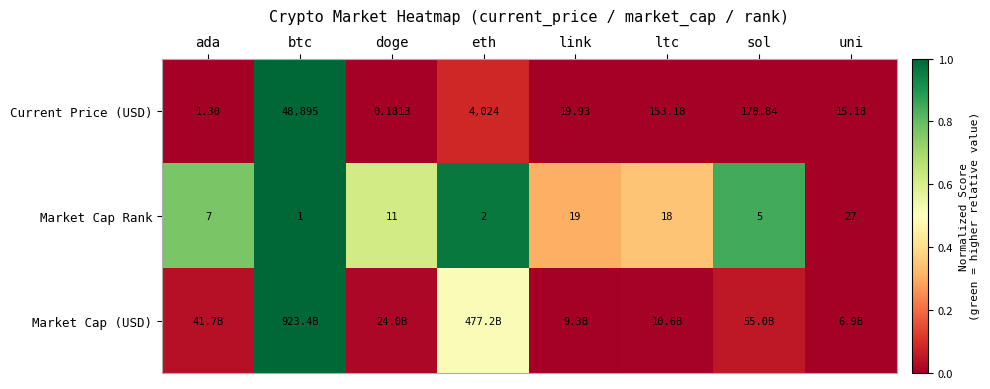

List the labels in order of Current Price (USD) value, largest first.

btc, eth, sol, ltc, link, uni, ada, doge